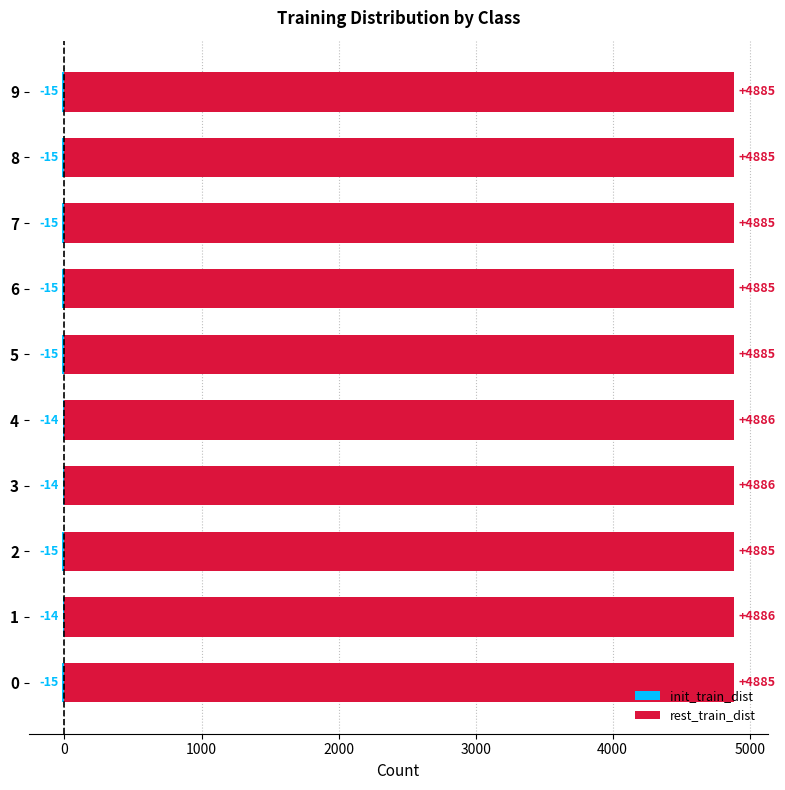

Is the value of init_train_dist at 0 greater than the value of rest_train_dist at 6?

No